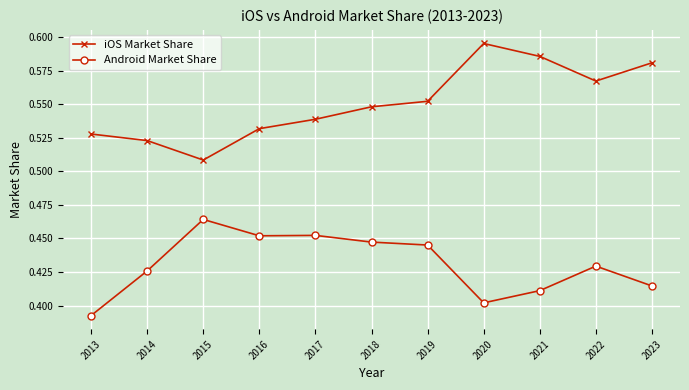

At which label does Android Market Share reach its minimum?

2013